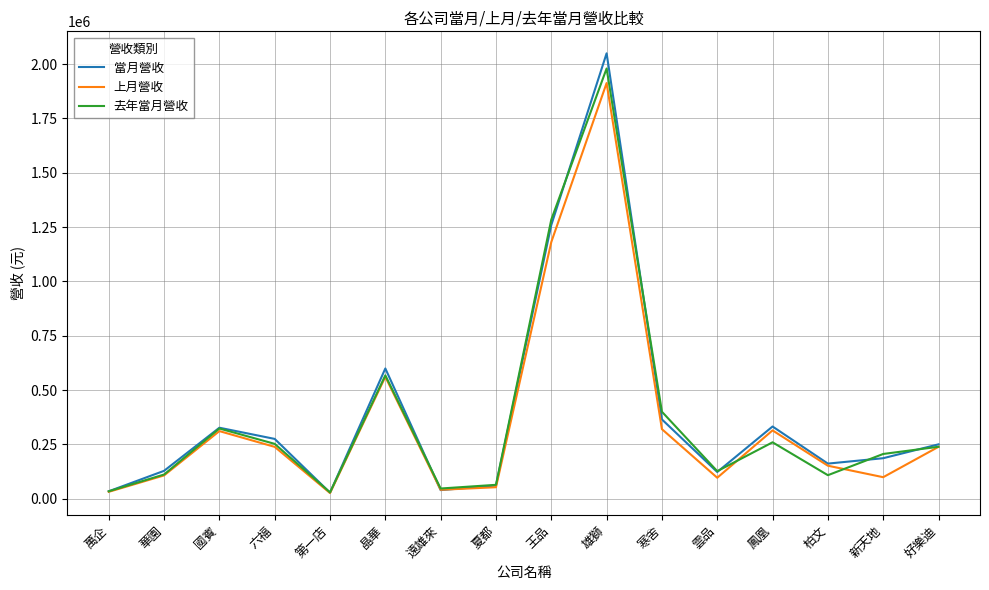

Which category has the highest value in the 當月營收 series?

雄獅